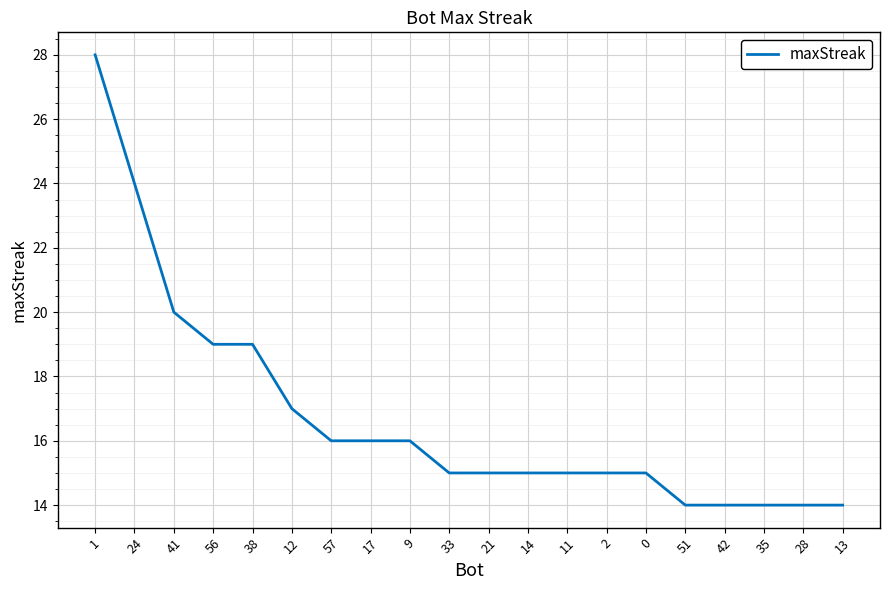

What is the maximum value shown in the chart?

28